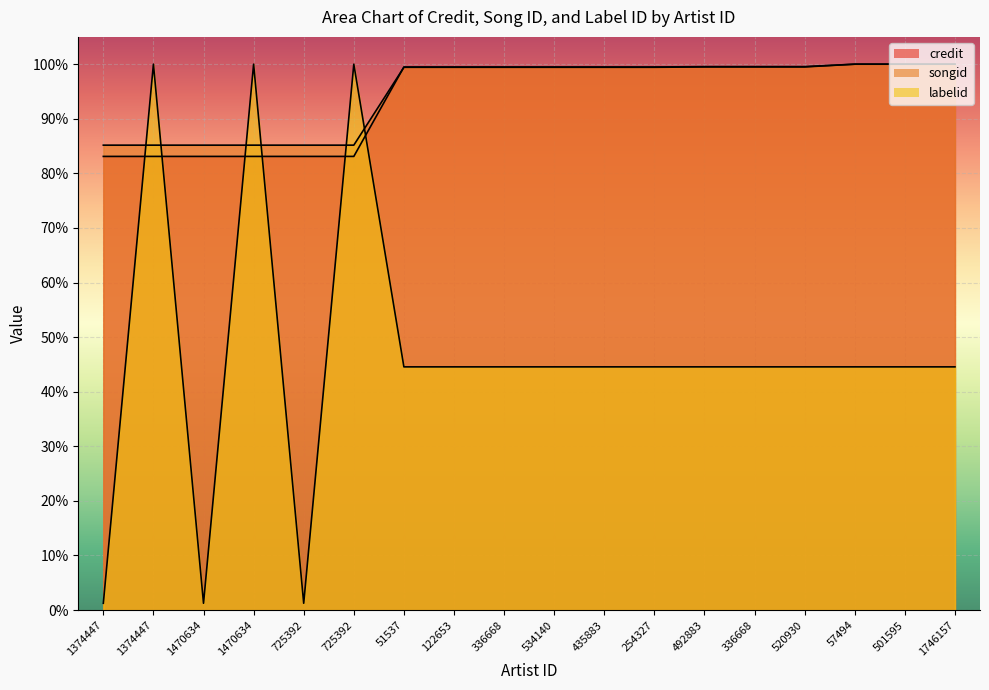

Reading right to left, list all the values displayed in this chart.

credit: 1746157=1.0	501595=1.0	57494=1.0	520930=1.0	336668=1.0	492883=1.0	254327=1.0	435883=1.0	534140=1.0	336668=1.0	122653=1.0	51537=1.0	725392=0.8	725392=0.8	1470634=0.8	1470634=0.8	1374447=0.8	1374447=0.8
songid: 1746157=1.0	501595=1.0	57494=1.0	520930=1.0	336668=1.0	492883=1.0	254327=1.0	435883=1.0	534140=1.0	336668=1.0	122653=1.0	51537=1.0	725392=0.9	725392=0.9	1470634=0.9	1470634=0.9	1374447=0.9	1374447=0.9
labelid: 1746157=0.4	501595=0.4	57494=0.4	520930=0.4	336668=0.4	492883=0.4	254327=0.4	435883=0.4	534140=0.4	336668=0.4	122653=0.4	51537=0.4	725392=1.0	725392=0.0	1470634=1.0	1470634=0.0	1374447=1.0	1374447=0.0